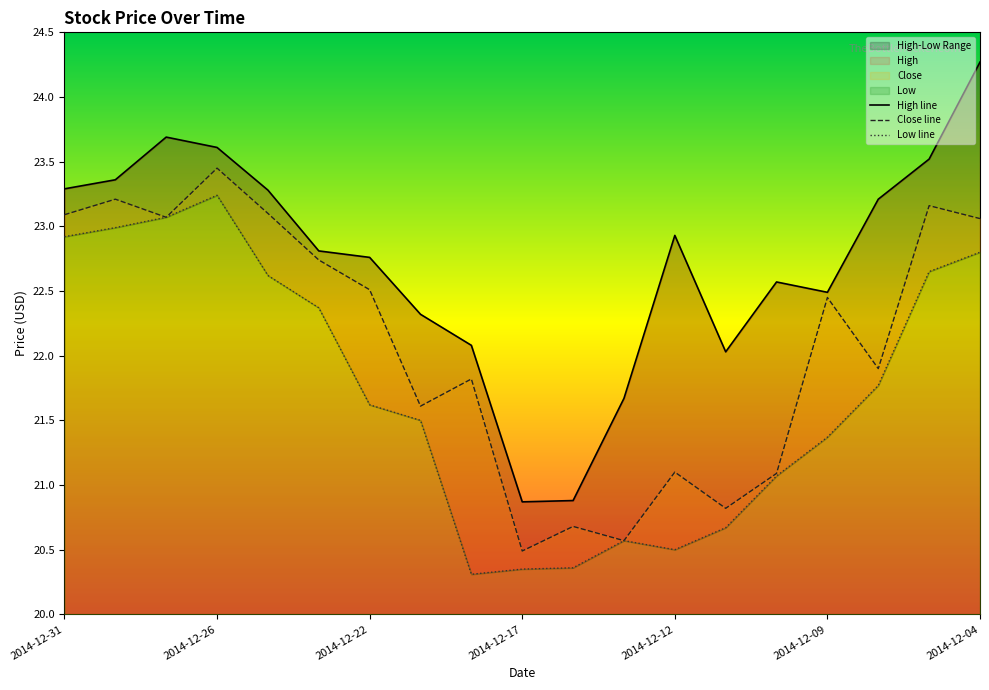

At which label does Close line reach its peak?

2014-12-26